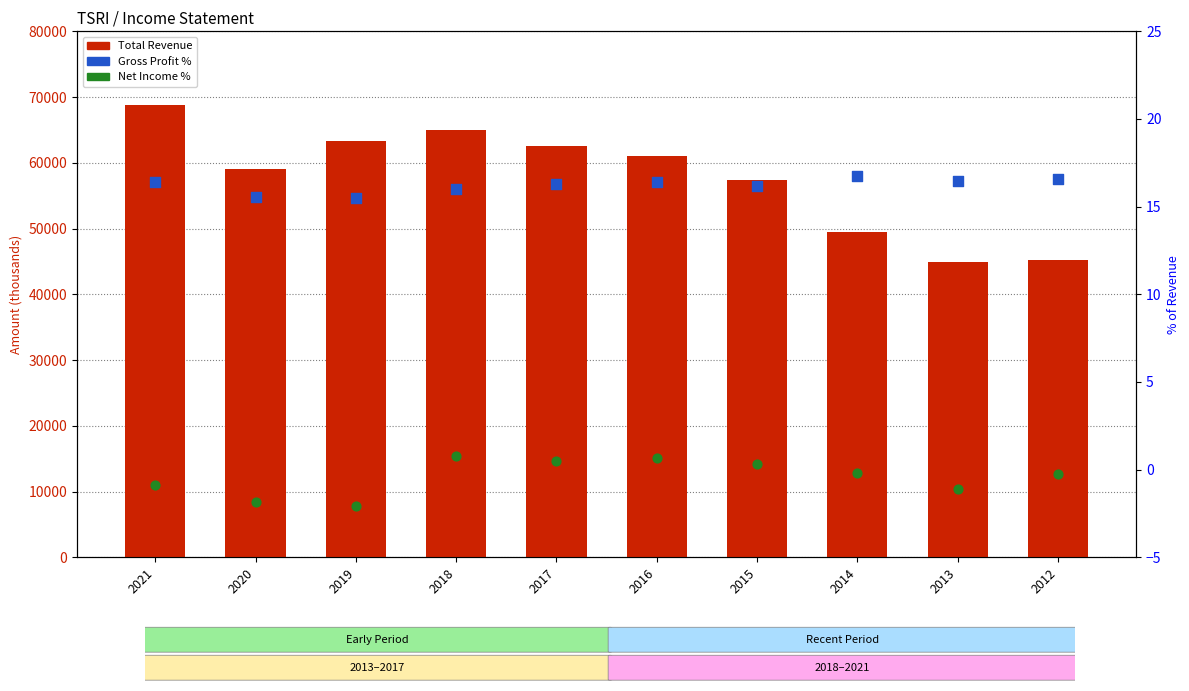

Which series has the largest Y range (max minus min)?

Total Revenue